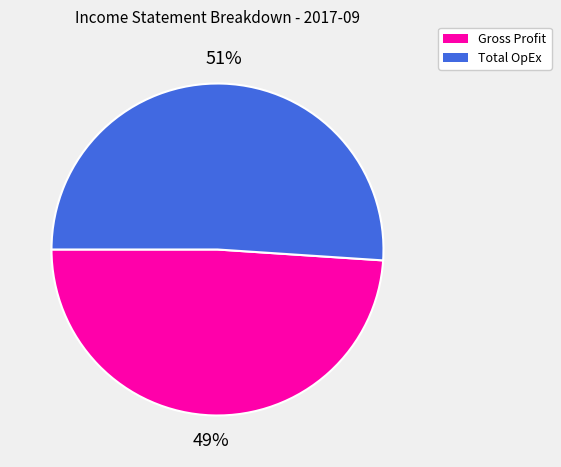

To the nearest percent, what is the difference between the largest and smallest slice percentages?

2%